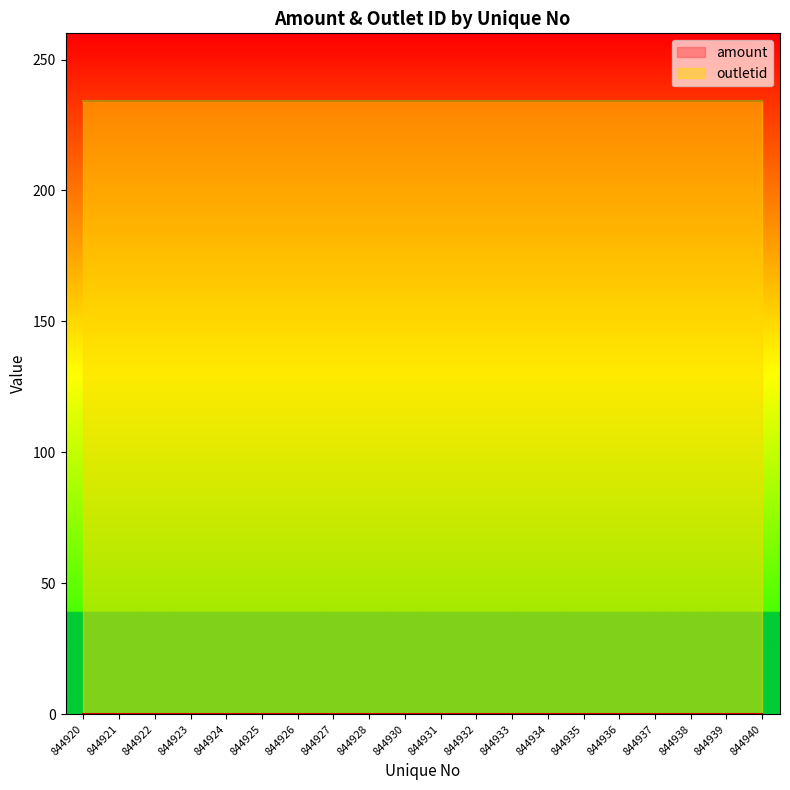

Reading left to right, transcribe all the data shown in this chart.

amount: 0	0	0	0	0	0	0	0	0	0	0	0	0	0	0	0	0	0	0	0
outletid: 234	234	234	234	234	234	234	234	234	234	234	234	234	234	234	234	234	234	234	234